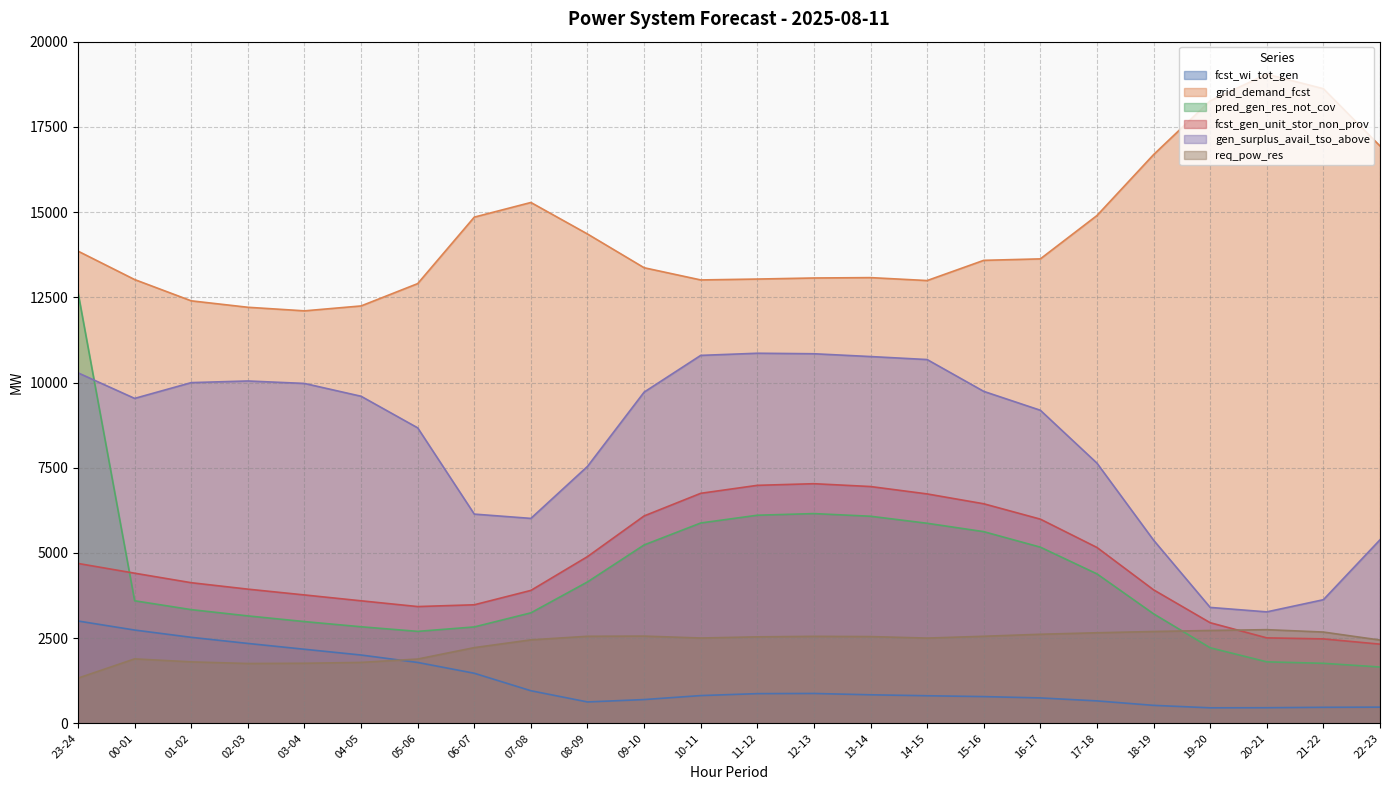

What is the value of the fcst_gen_unit_stor_non_prov point at the 22nd from the left?

2507